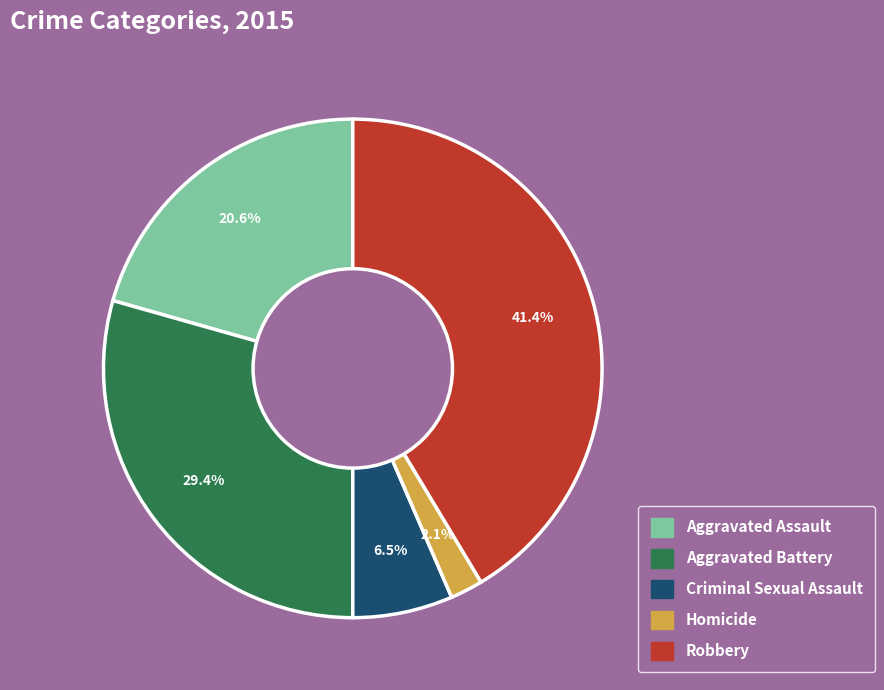

How many slices are in this pie chart?

5